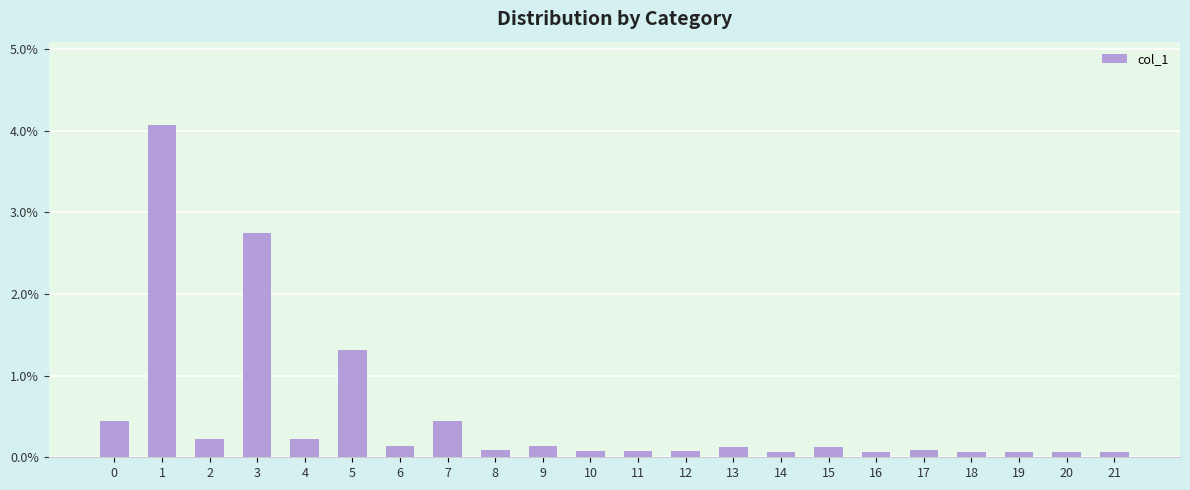

True or false: the data shows 0.0 at 11.

False